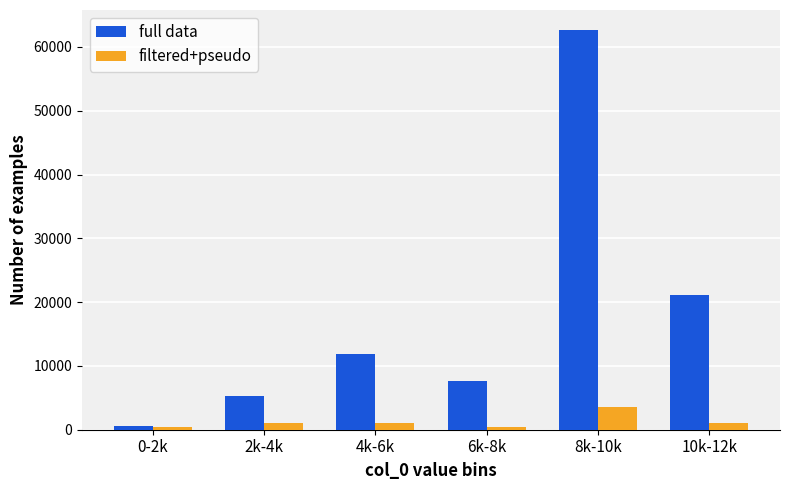

At which label does full data reach its minimum?

0-2k